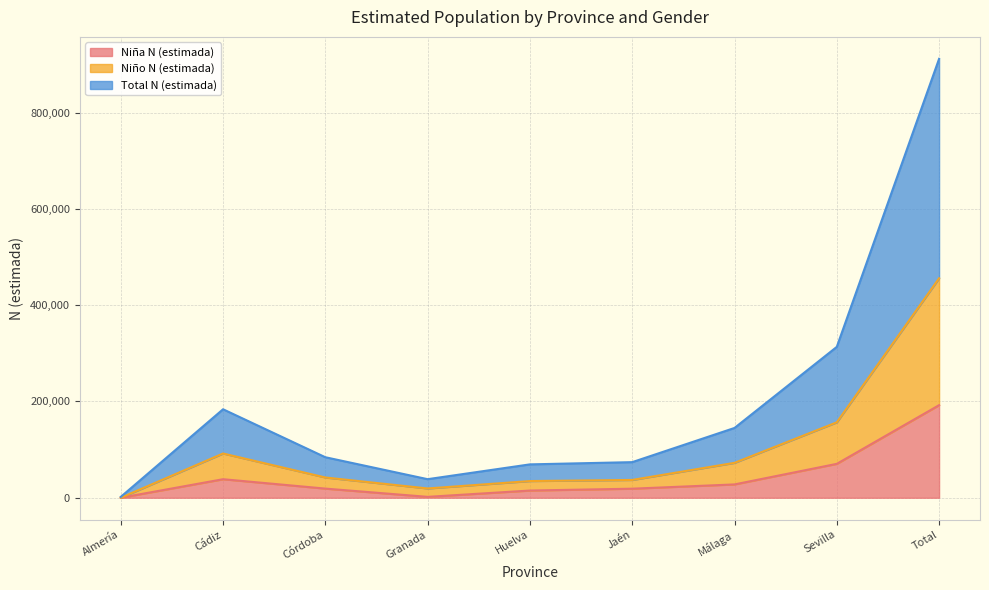

How many categories are shown in the chart?

9